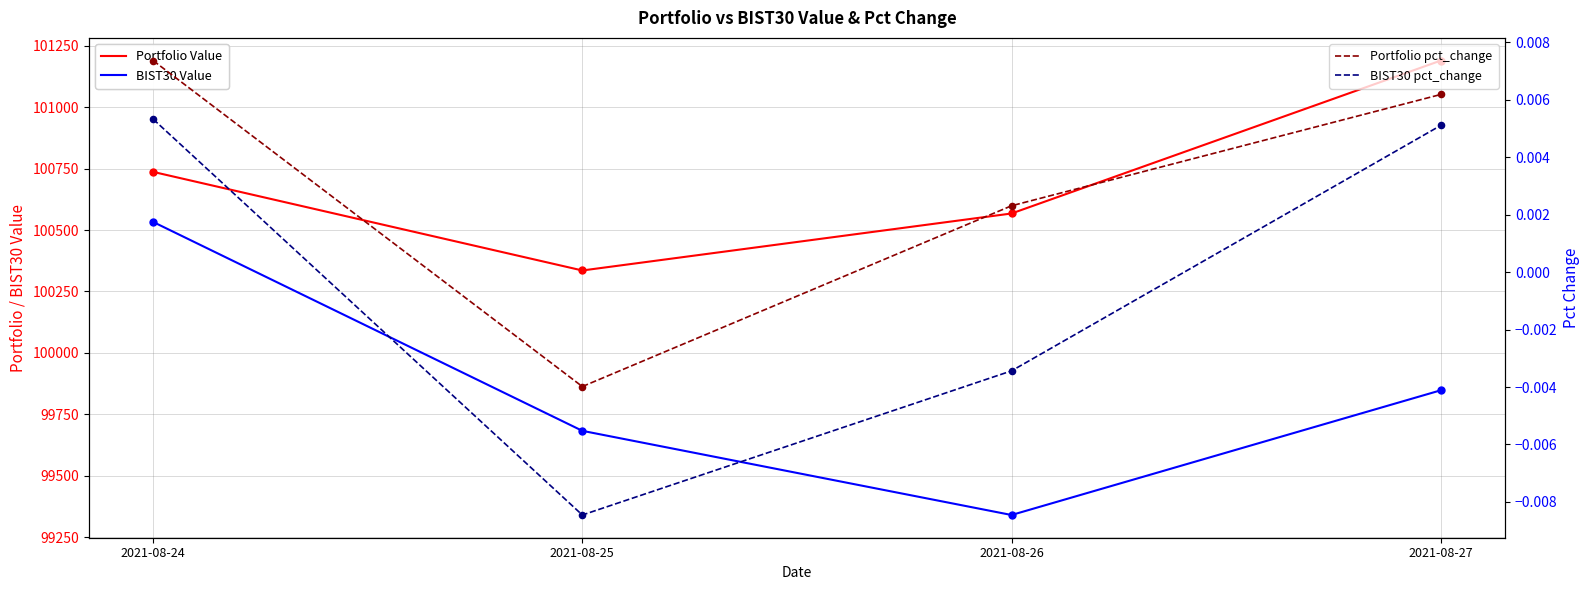

At how many categories does at least one series exceed 14030?

4